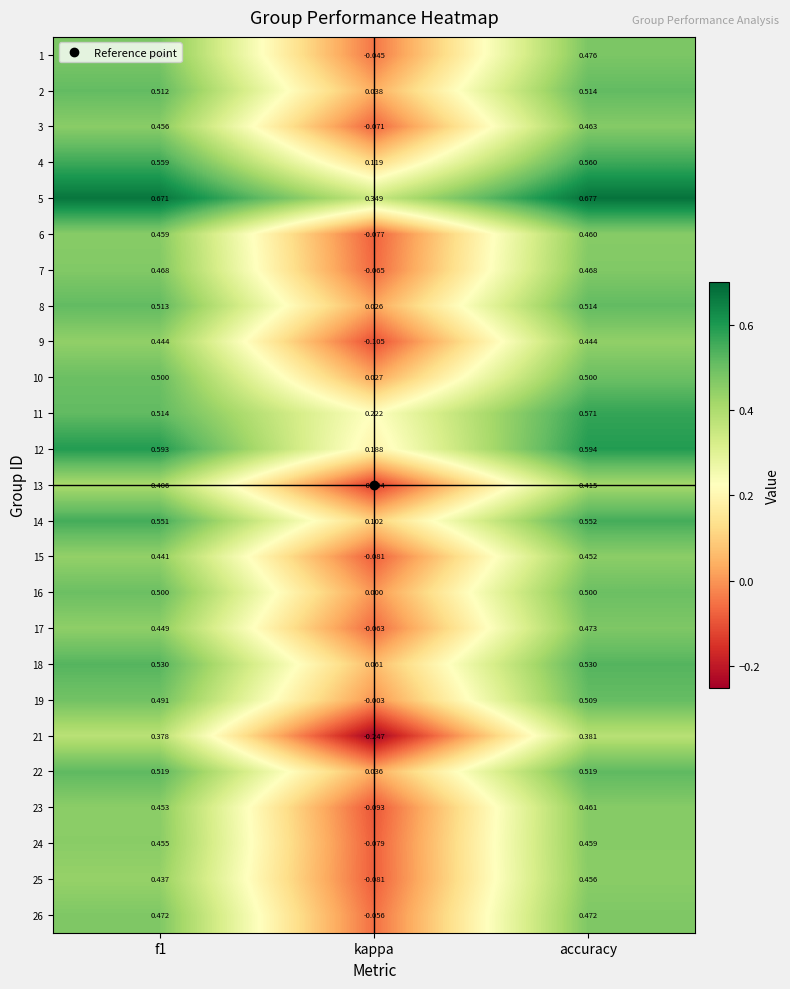

At how many categories does at least one series exceed 0?

3